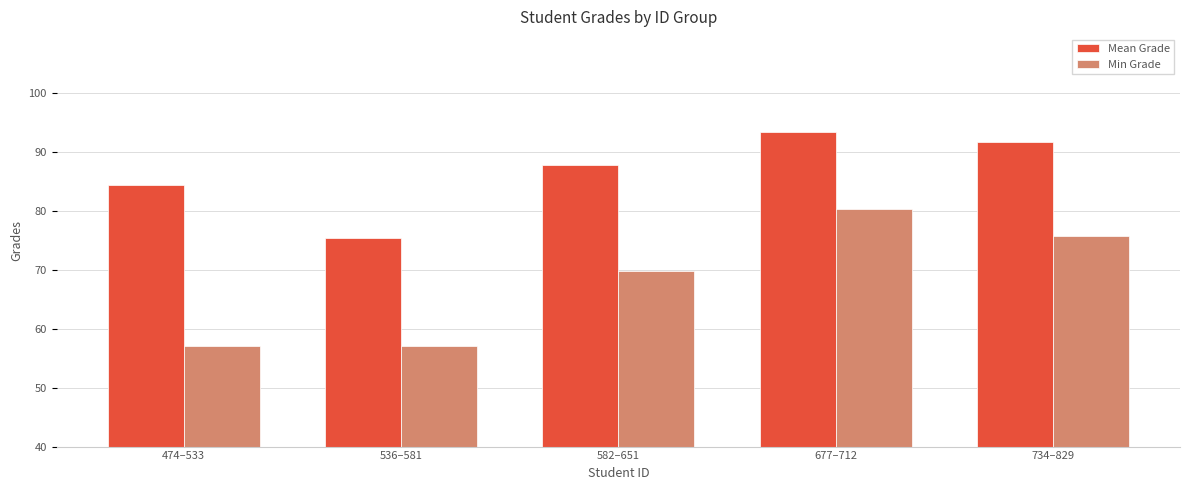

Is it true that Mean Grade equals 120.7 at 734–829?

False